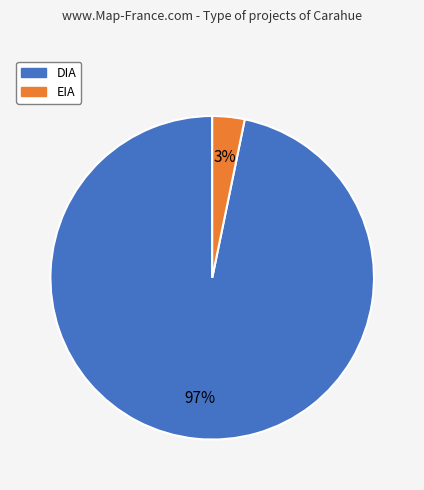

Do DIA and EIA together represent more than half of the pie?

Yes